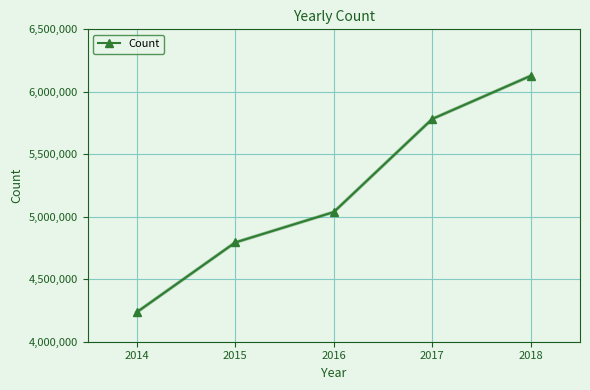

Count the values in the range 4794370 to 5782699.

3